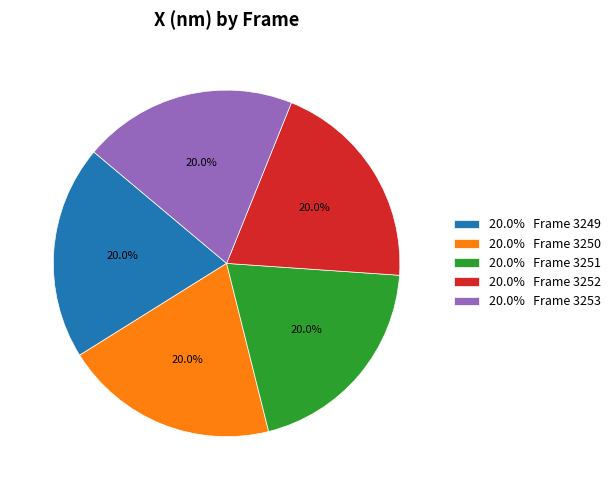

How much of the chart is everything except 20.0% Frame 3253?

80.0%